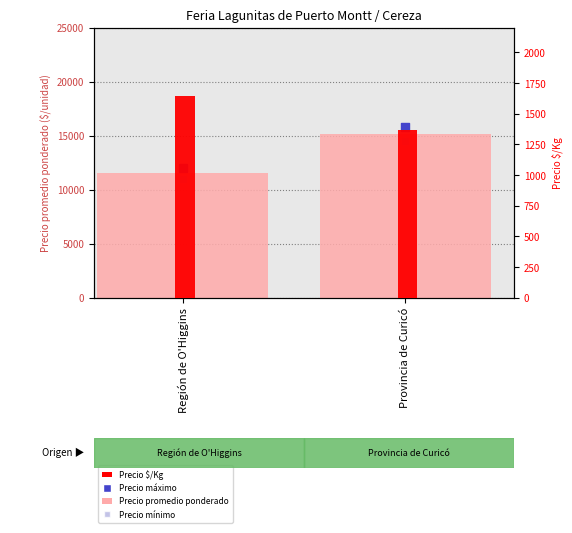

Which series has the largest Y range (max minus min)?

Precio máximo